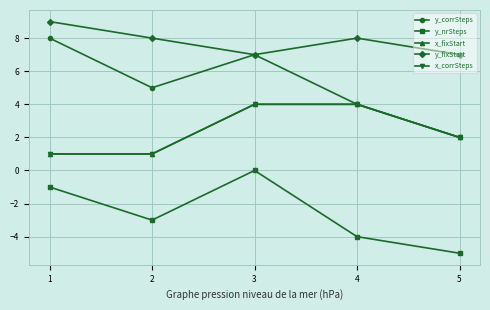

What is the total value across all series at 1?

18